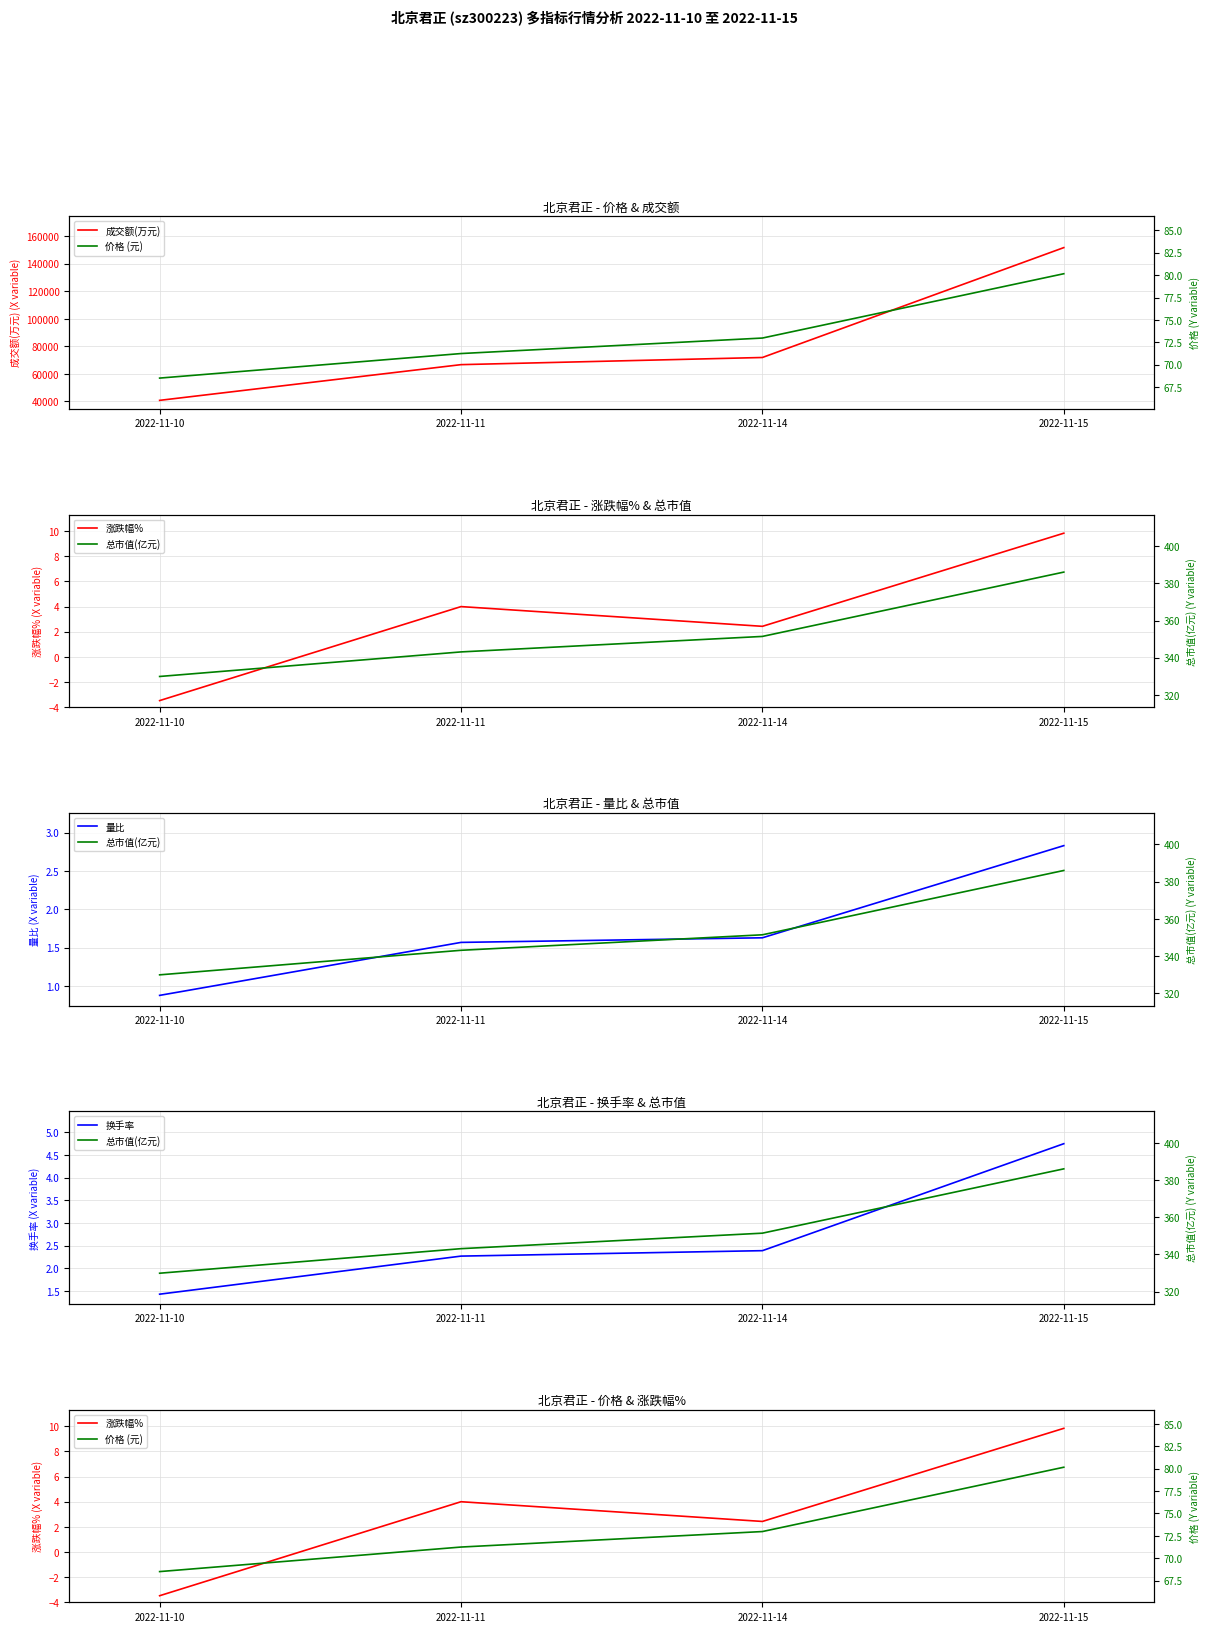

True or false: 涨跌幅% and 成交额(万元) cross at least once.

False